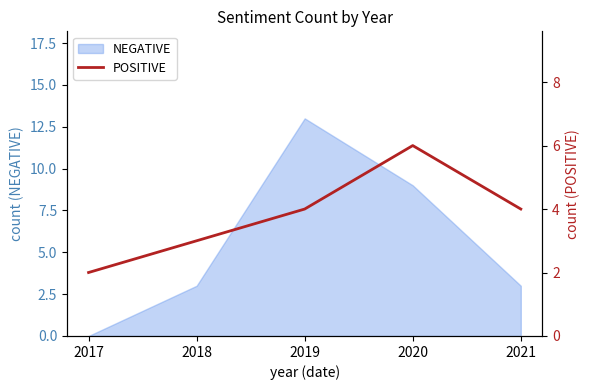

Is it true that NEGATIVE equals 13 at 2019?

True